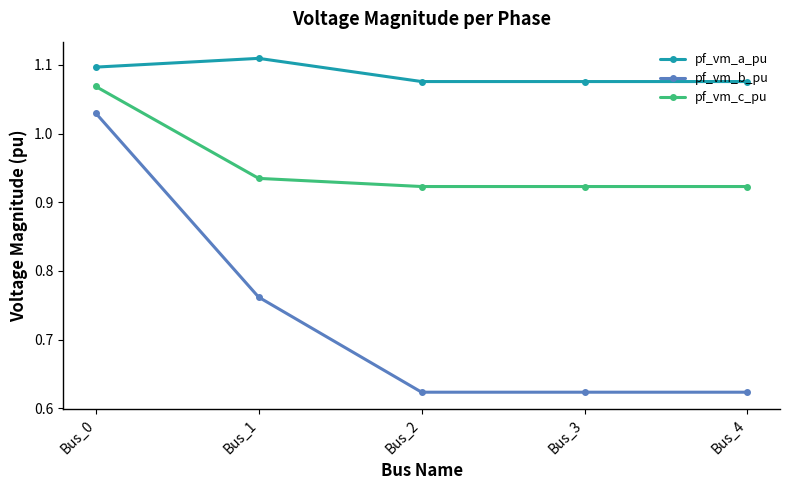

At how many categories does at least one series exceed 0?

5